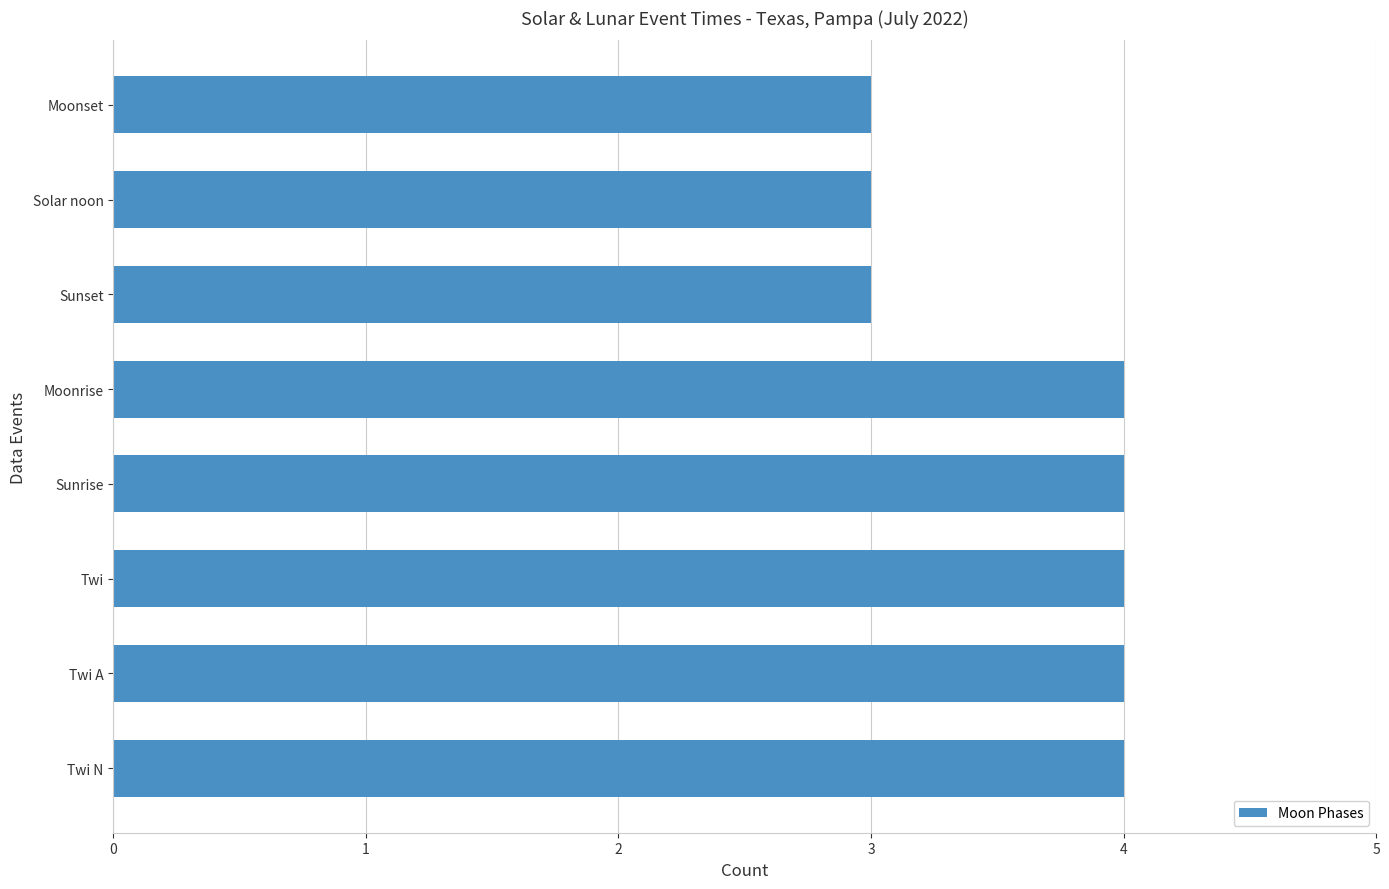

Read the value at Moonset.

3